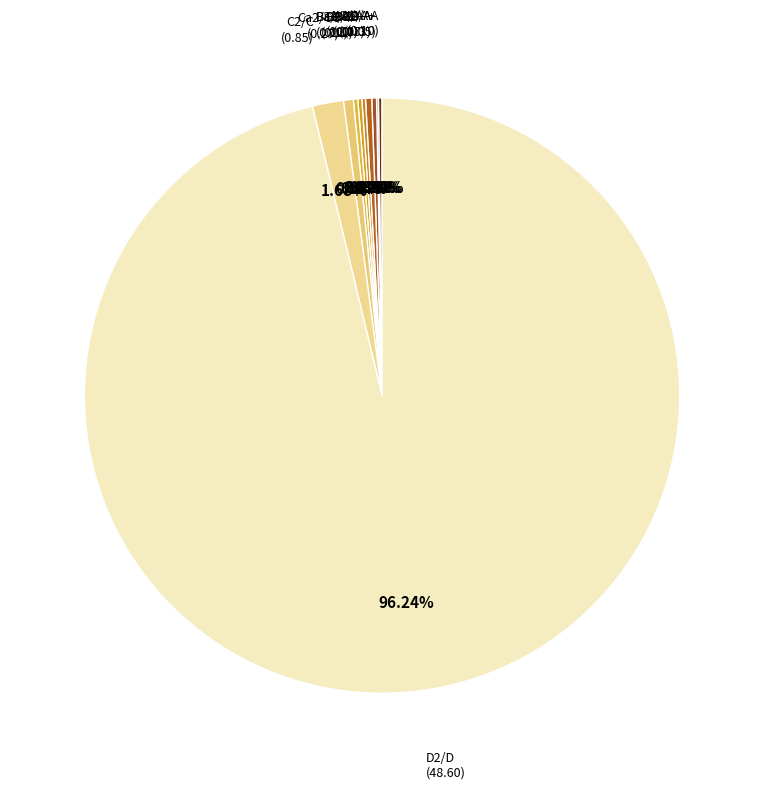

To the nearest percent, what is the average slice percentage?

10%